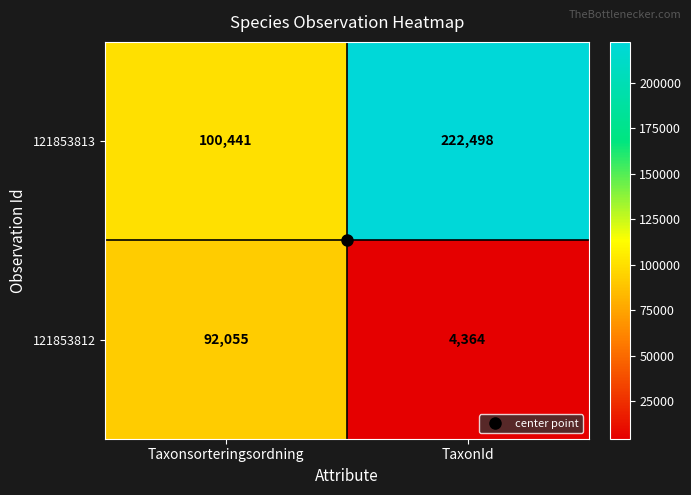

Where is 121853812 nearest to the value 48209?

TaxonId